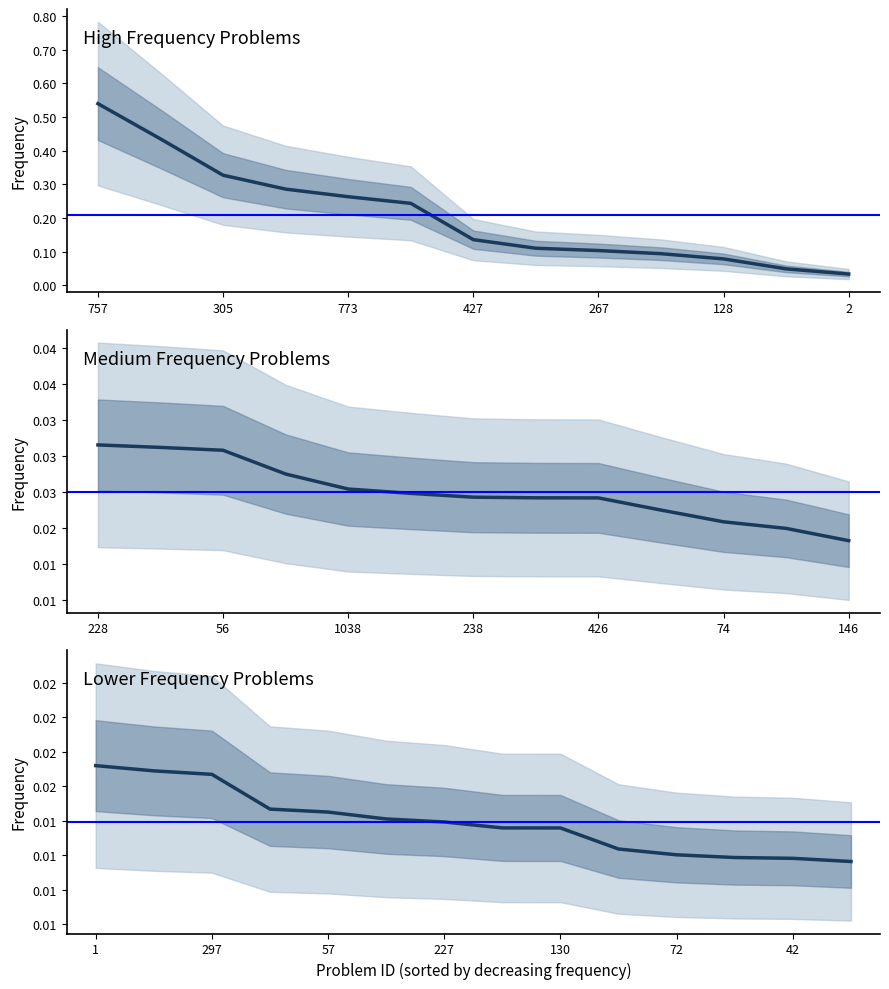

List the labels in order of value, largest first.

757, 529, 305, 1136, 773, 527, 427, 1188, 267, 1281, 128, 969, 2, 228, 239, 56, 445, 1038, 149, 238, 395, 426, 282, 74, 341, 146, 1, 23, 297, 85, 57, 852, 227, 986, 130, 211, 72, 380, 42, 34